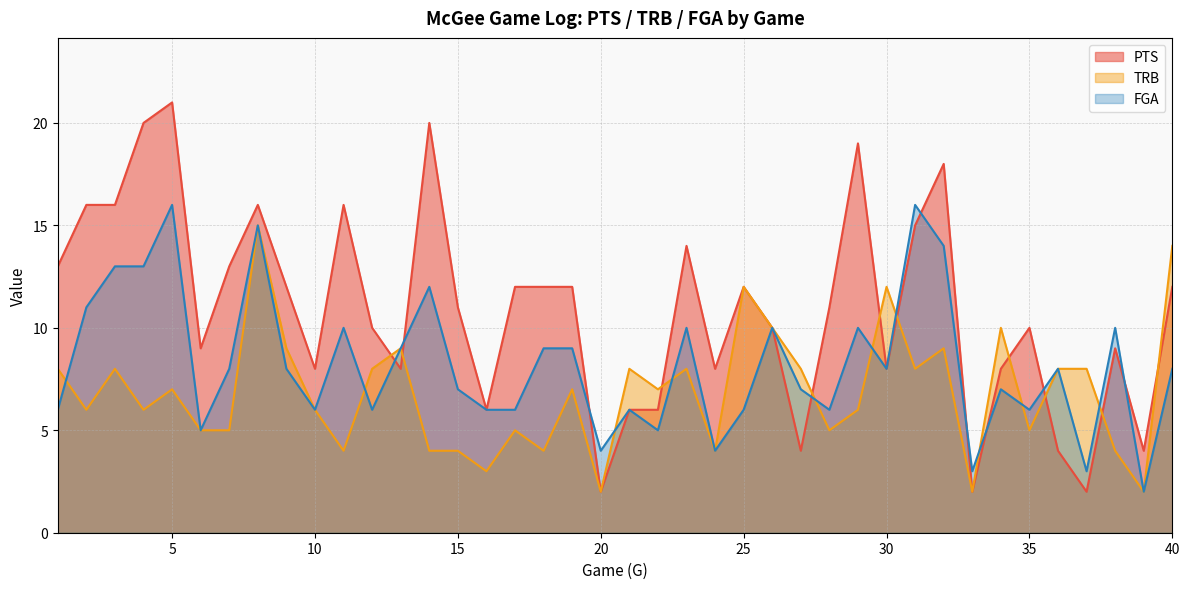

Reading left to right, list all the values displayed in this chart.

PTS: 1=13	2=16	3=16	4=20	5=21	6=9	7=13	8=16	9=12	10=8	11=16	12=10	13=8	14=20	15=11	16=6	17=12	18=12	19=12	20=2	21=6	22=6	23=14	24=8	25=12	26=10	27=4	28=11	29=19	30=8	31=15	32=18	33=2	34=8	35=10	36=4	37=2	38=9	39=4	40=12
TRB: 1=8	2=6	3=8	4=6	5=7	6=5	7=5	8=15	9=9	10=6	11=4	12=8	13=9	14=4	15=4	16=3	17=5	18=4	19=7	20=2	21=8	22=7	23=8	24=4	25=12	26=10	27=8	28=5	29=6	30=12	31=8	32=9	33=2	34=10	35=5	36=8	37=8	38=4	39=2	40=14
FGA: 1=6	2=11	3=13	4=13	5=16	6=5	7=8	8=15	9=8	10=6	11=10	12=6	13=9	14=12	15=7	16=6	17=6	18=9	19=9	20=4	21=6	22=5	23=10	24=4	25=6	26=10	27=7	28=6	29=10	30=8	31=16	32=14	33=3	34=7	35=6	36=8	37=3	38=10	39=2	40=8